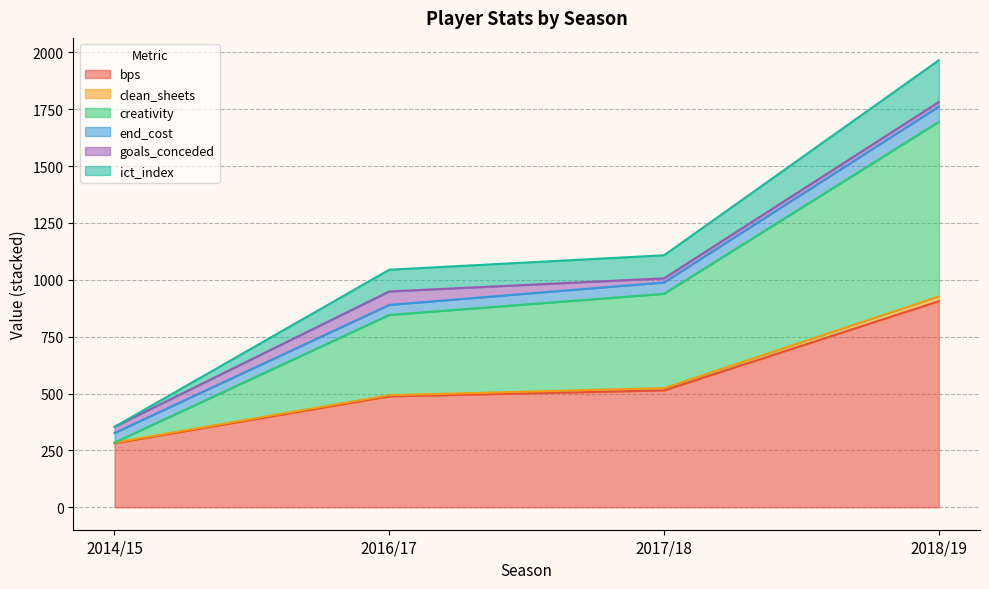

How many lines are shown in the chart?

6